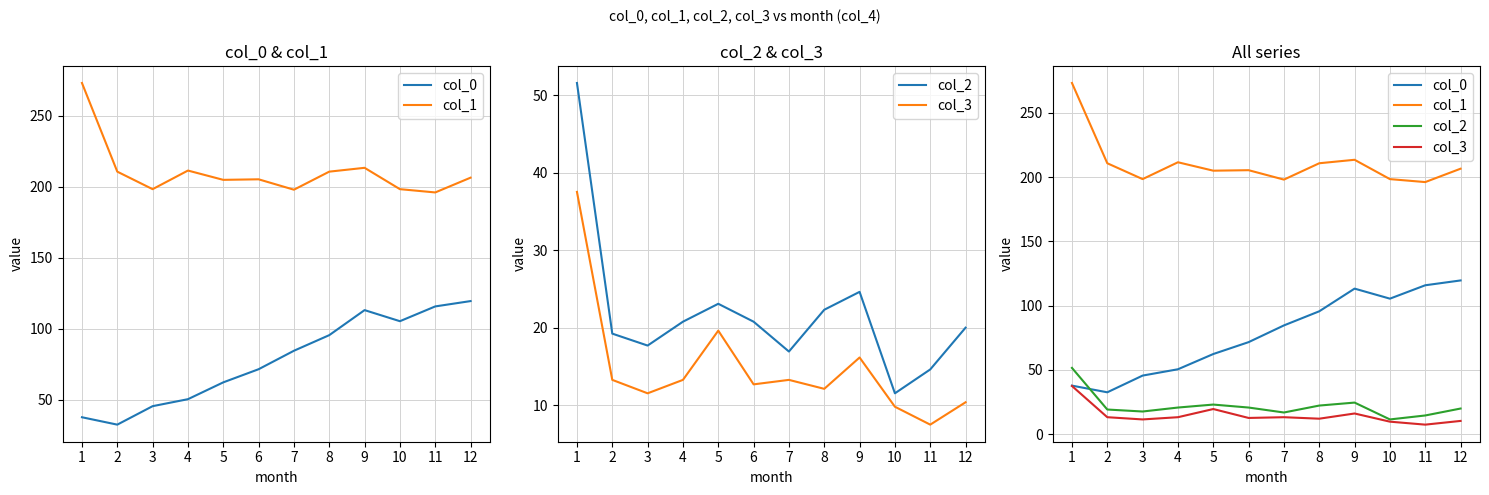

Is the value of col_1 at 1 greater than the value of col_3 at 3?

Yes